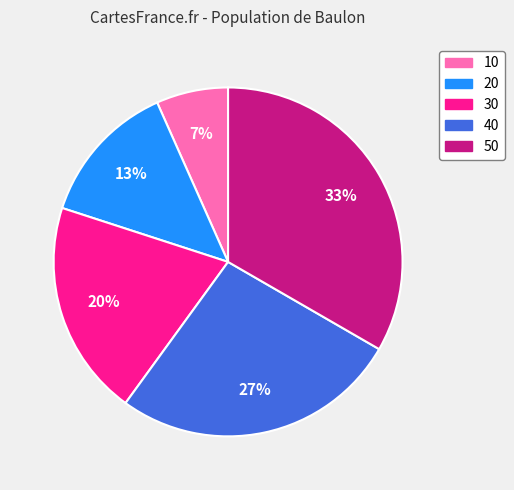

Which category has the biggest portion of the pie?

50